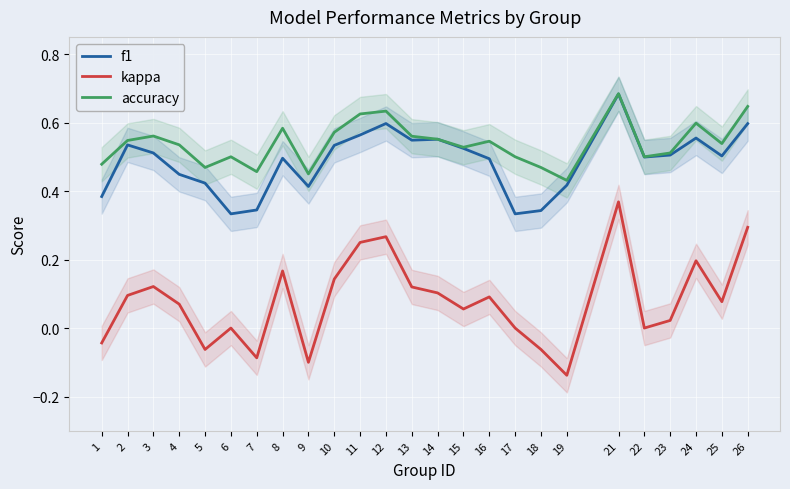

Which category has the highest value in the accuracy series?

21